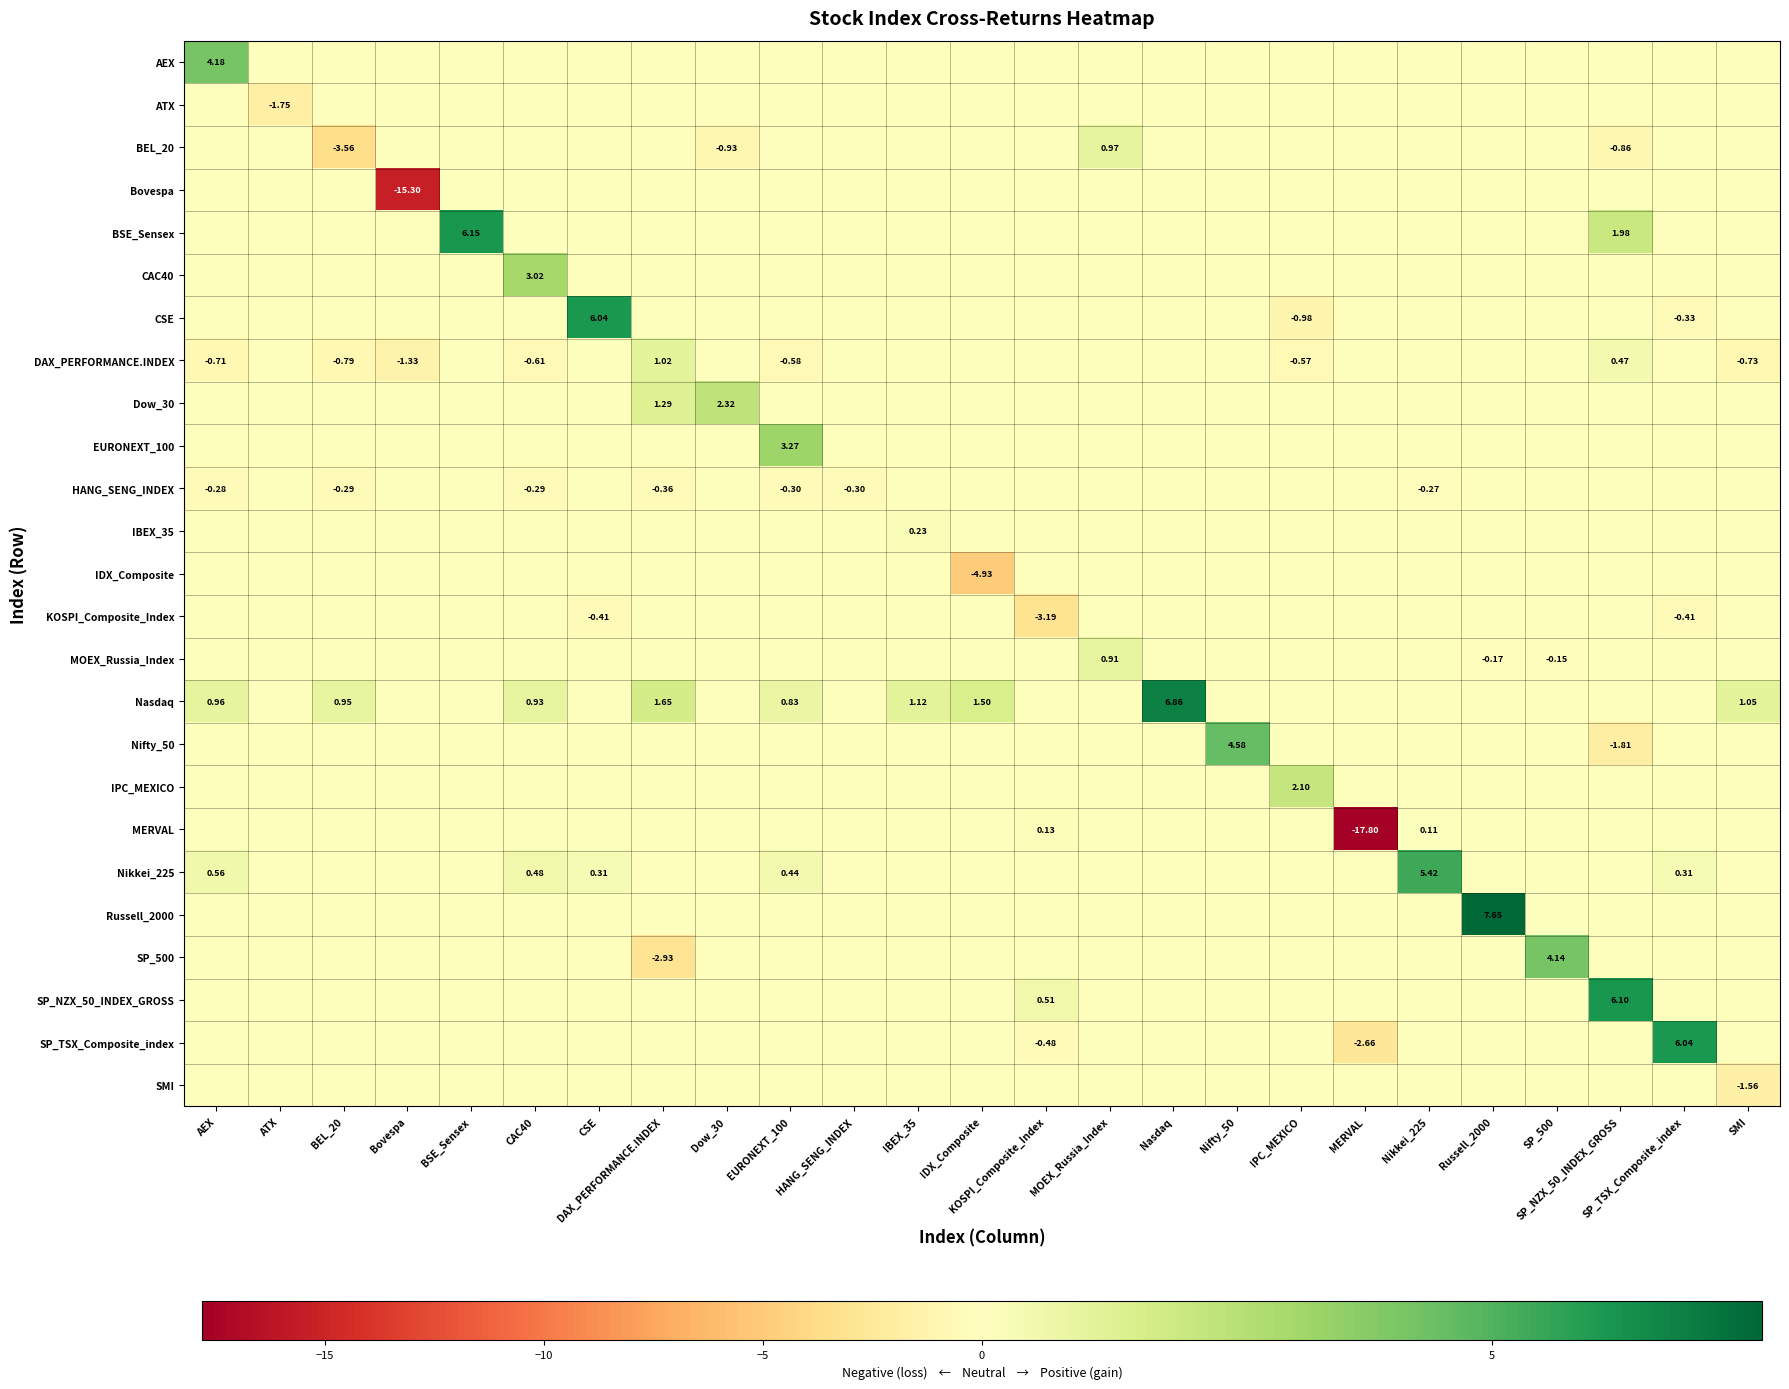

Which series has the largest total across all categories?

Nasdaq